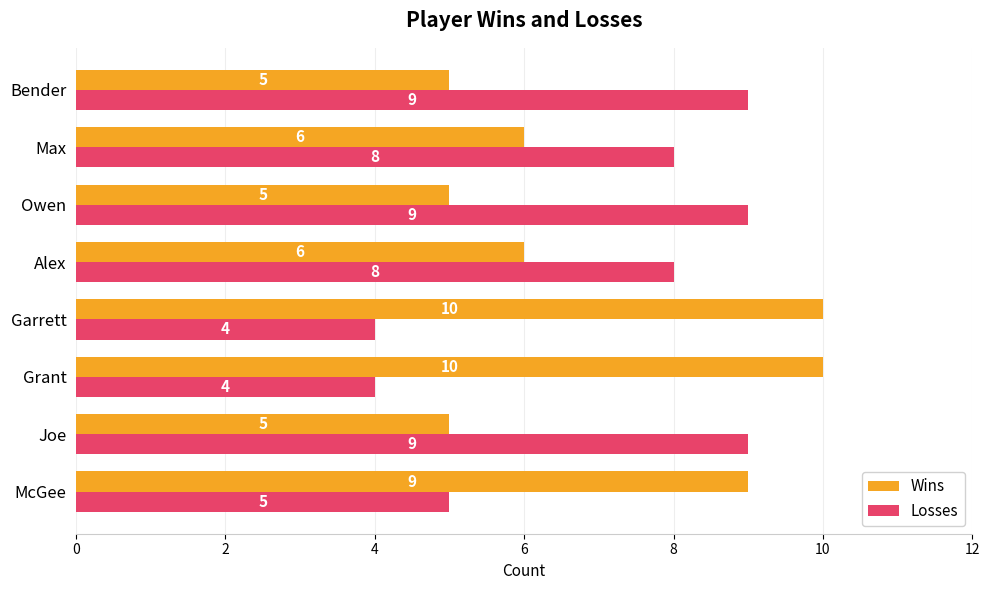

How many categories are shown in the chart?

8